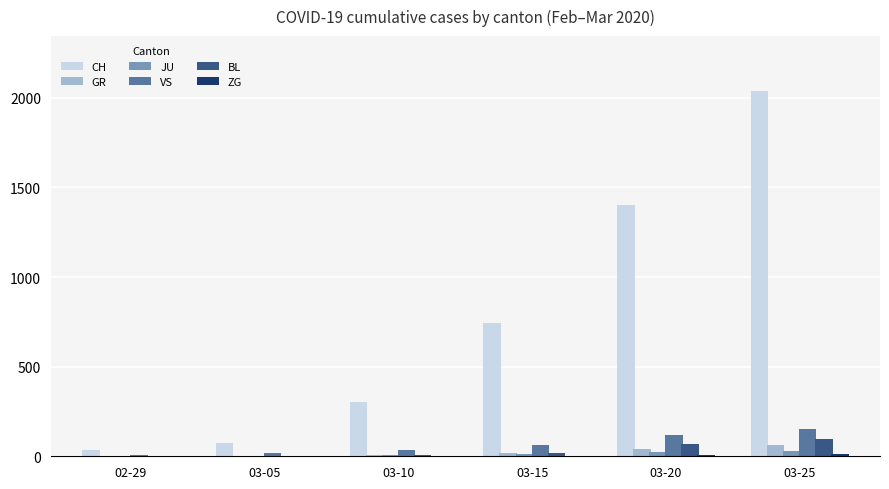

At which category is the sum across all series the highest?

03-25